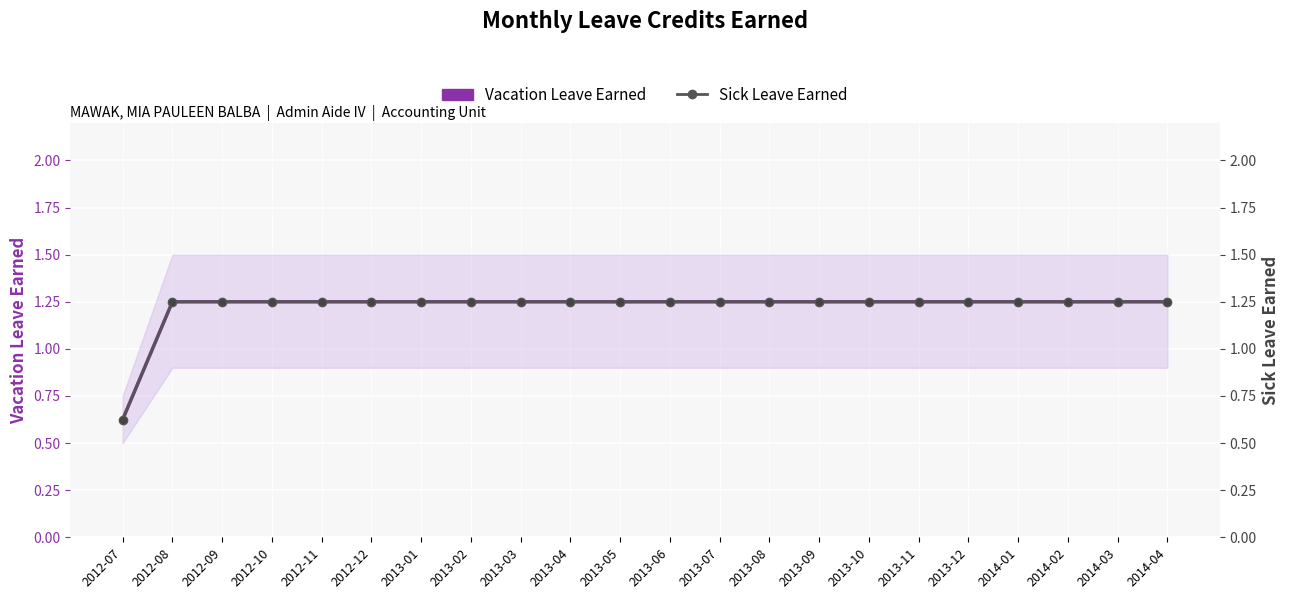

Is the value of Vacation Leave Earned at 2013-03 greater than the value of Sick Leave Earned at 2013-07?

No